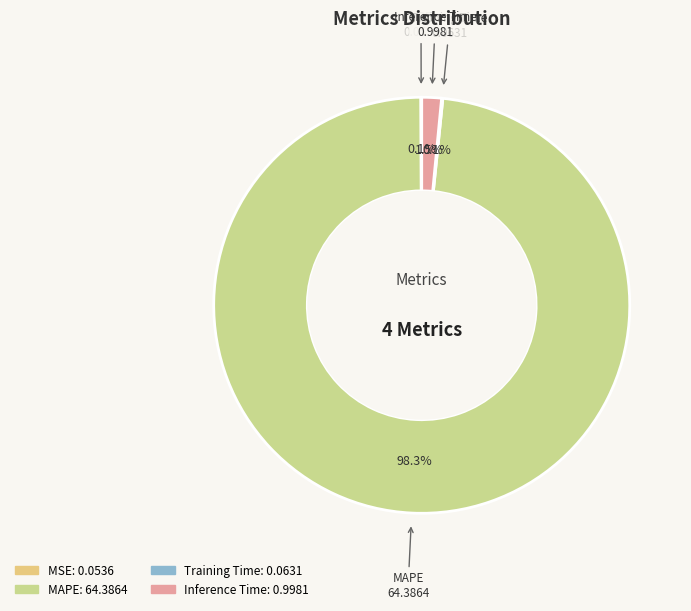

Does MAPE represent more than half of the total?

Yes